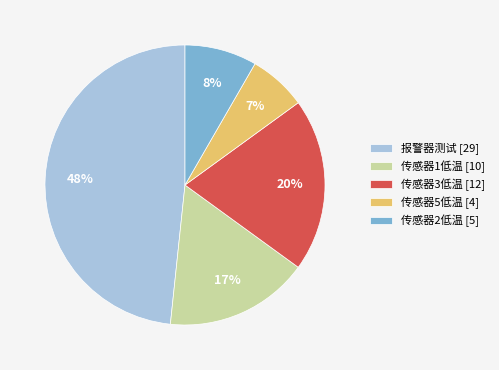

Is it true that 传感器3低温 is 20% of the pie?

True